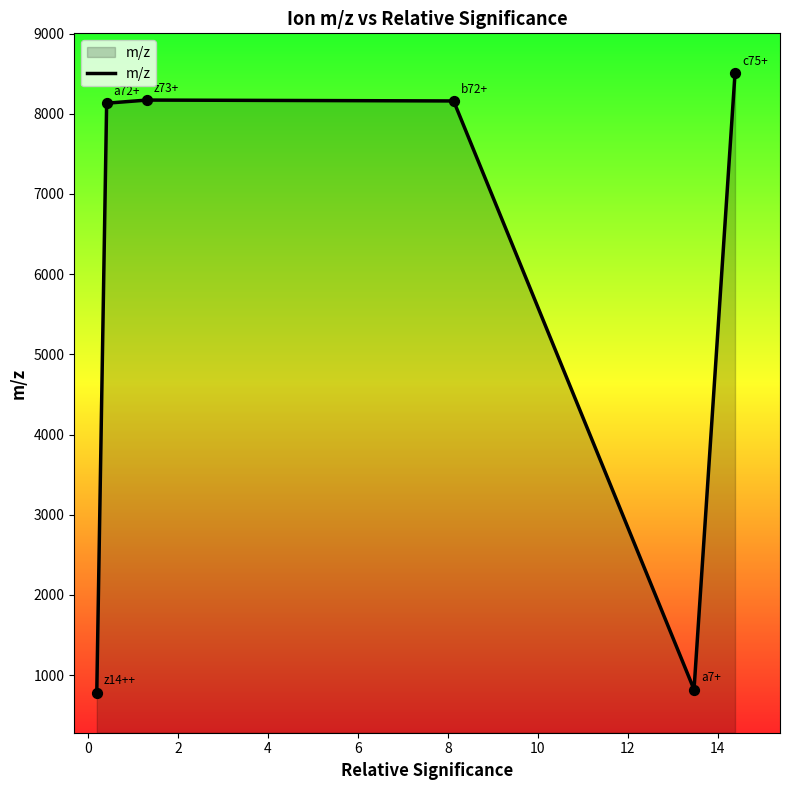

True or false: there are more than 2 points higher than both neighbors.

False